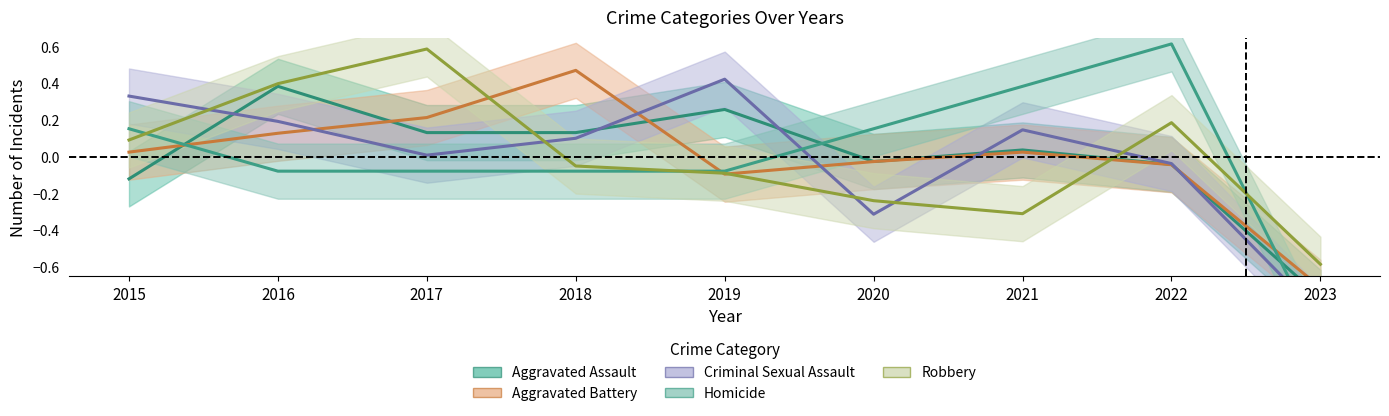

At which category does Aggravated Assault reach its first local valley?

2020